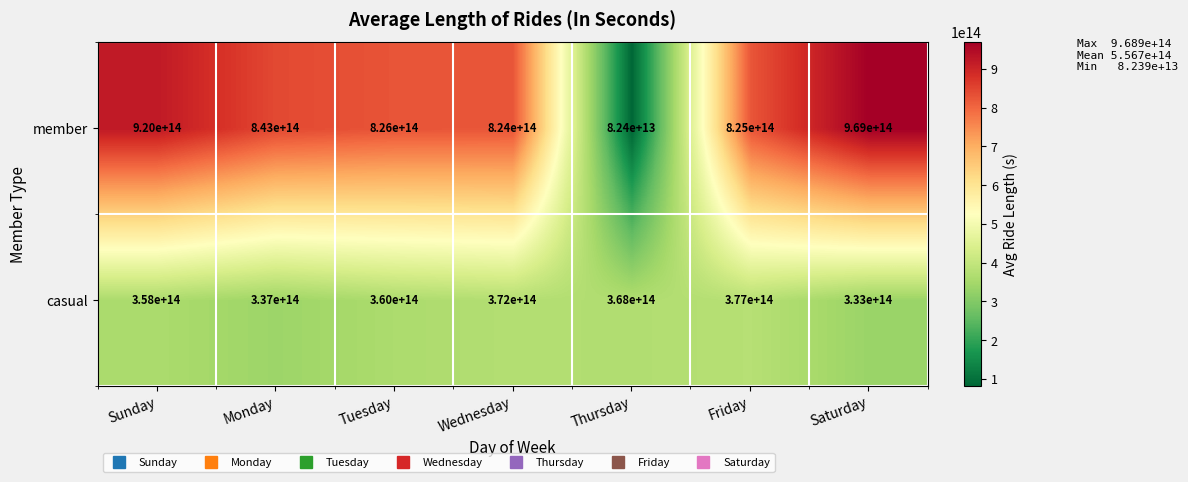

At how many categories does at least one series exceed 335118959904700?

7